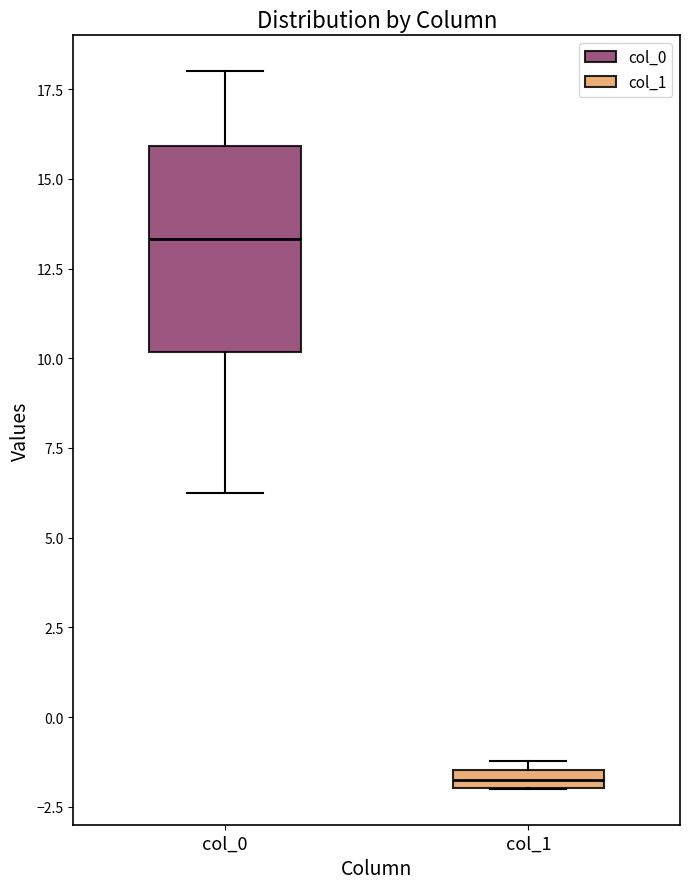

Which box is the tallest, from its lower edge to its upper edge?

col_0